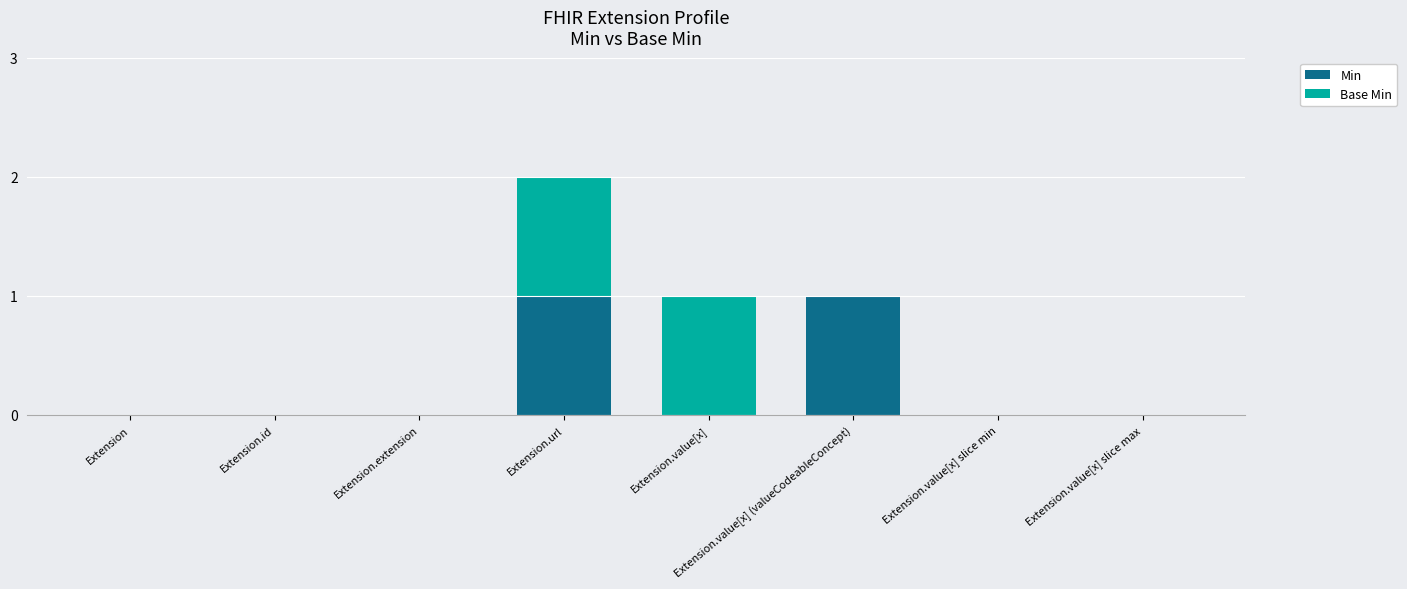

How many data points does each series have?

8